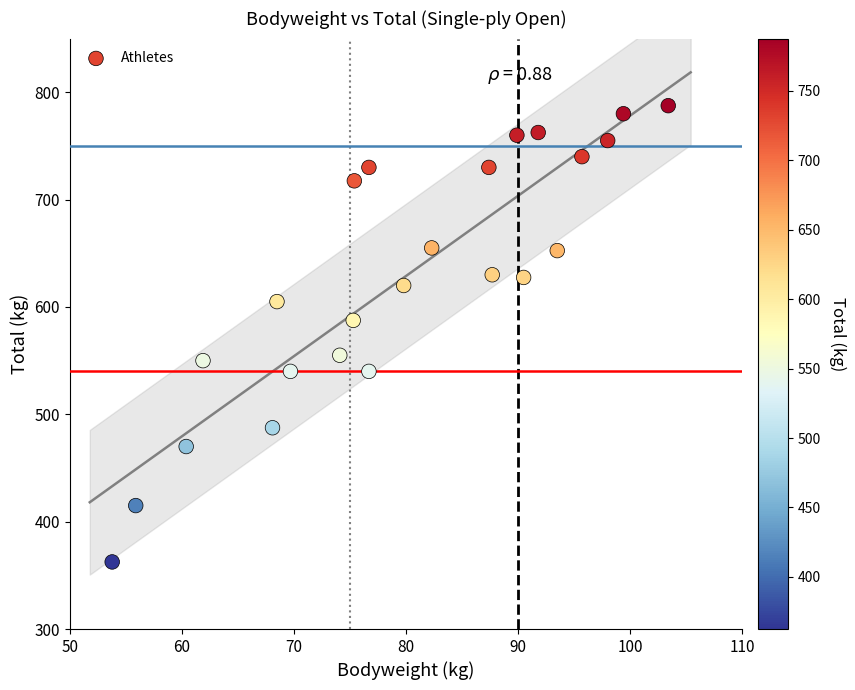

What Y value in the scatter plot is closest to 575?

587.5